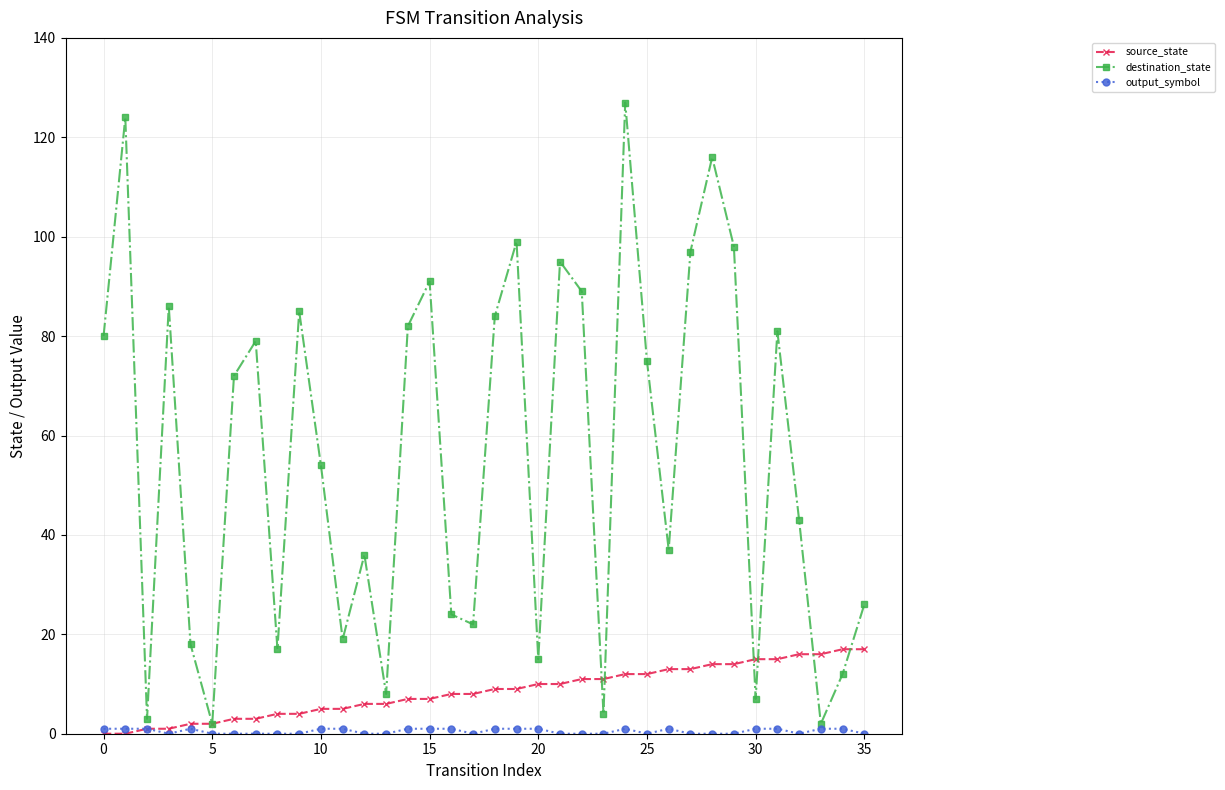

Which series ends up on top after the final intersection of destination_state and source_state?

destination_state